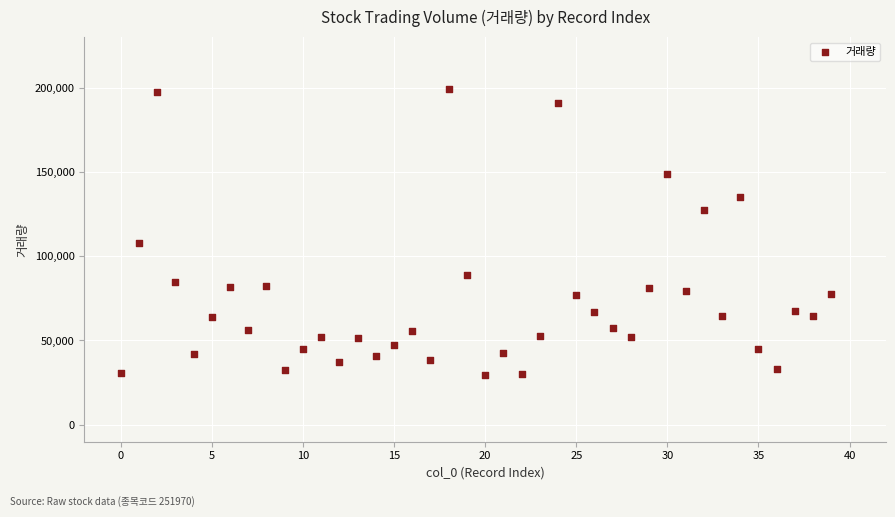

What Y value in the scatter plot is closest to 114190?

108068